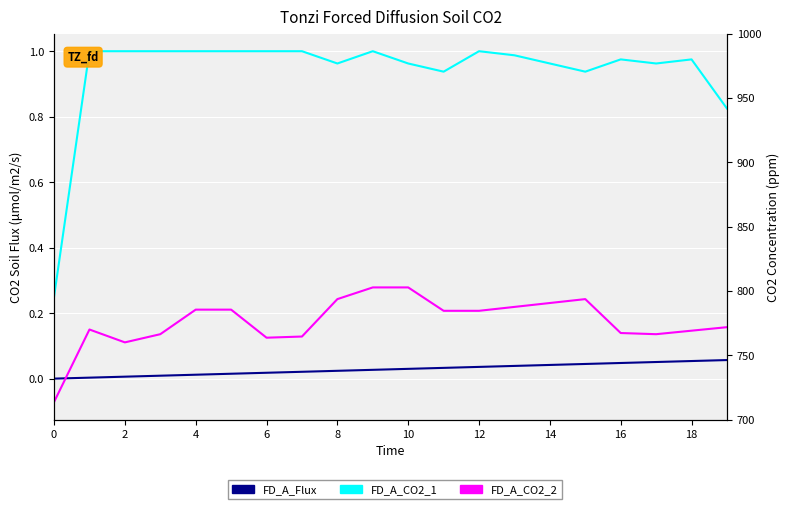

How many categories are shown in the chart?

20